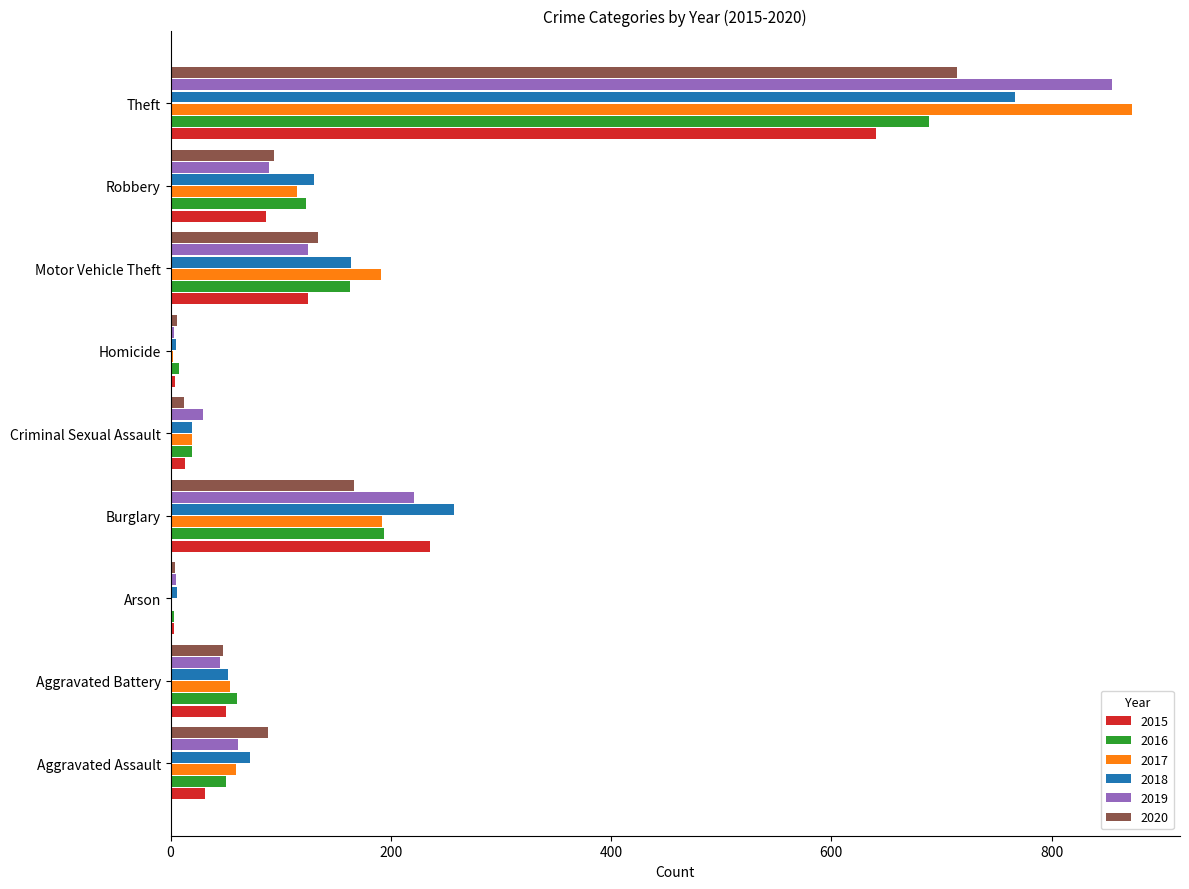

What are all the series names shown in the legend?

2015, 2016, 2017, 2018, 2019, 2020